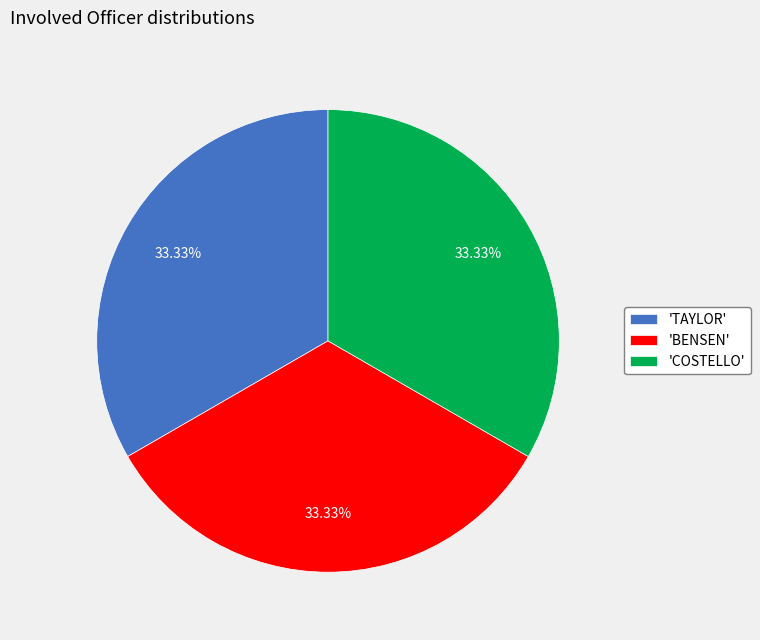

How many slices are in this pie chart?

3